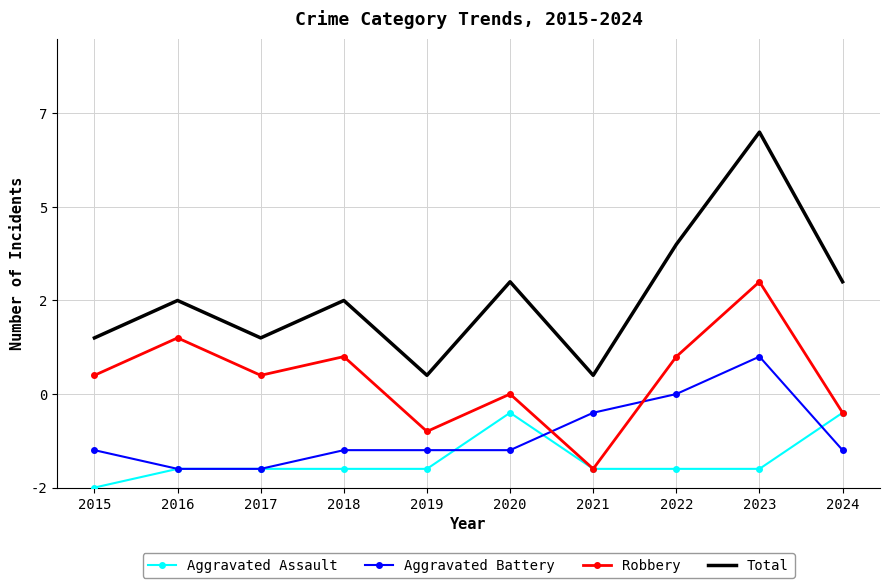

The Aggravated Battery series shows 1 at 2020. True or false?

False